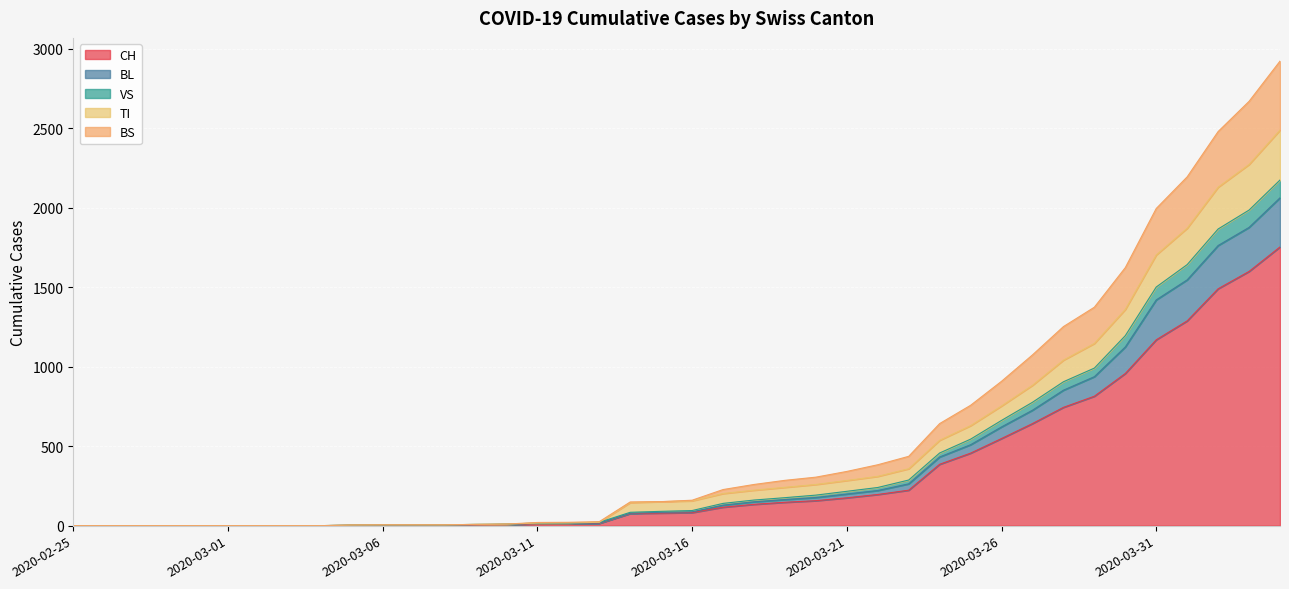

What is the maximum value shown in the chart?

2922